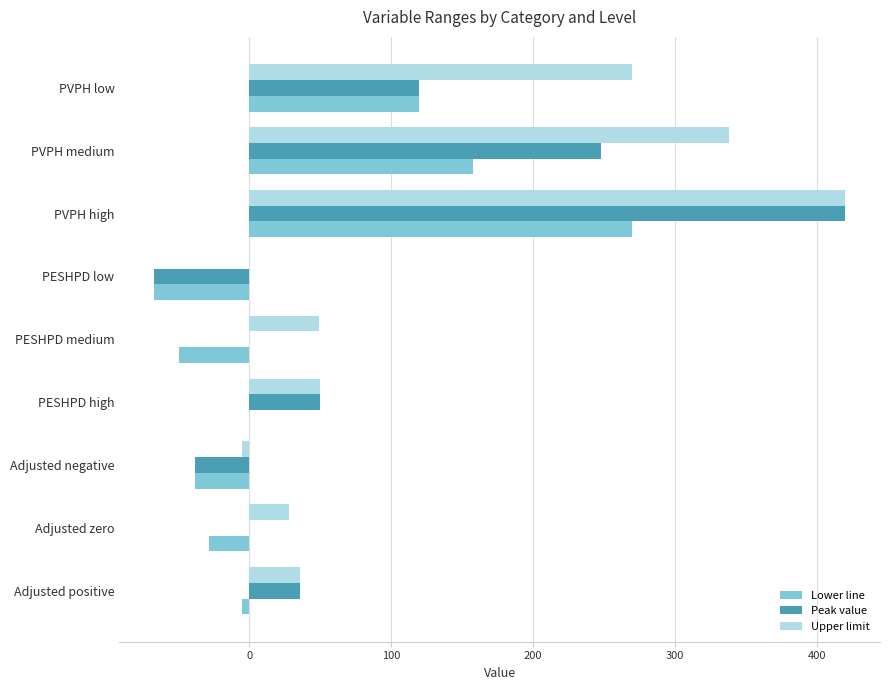

True or false: Lower line has a value of -49 at PESHPD medium.

True